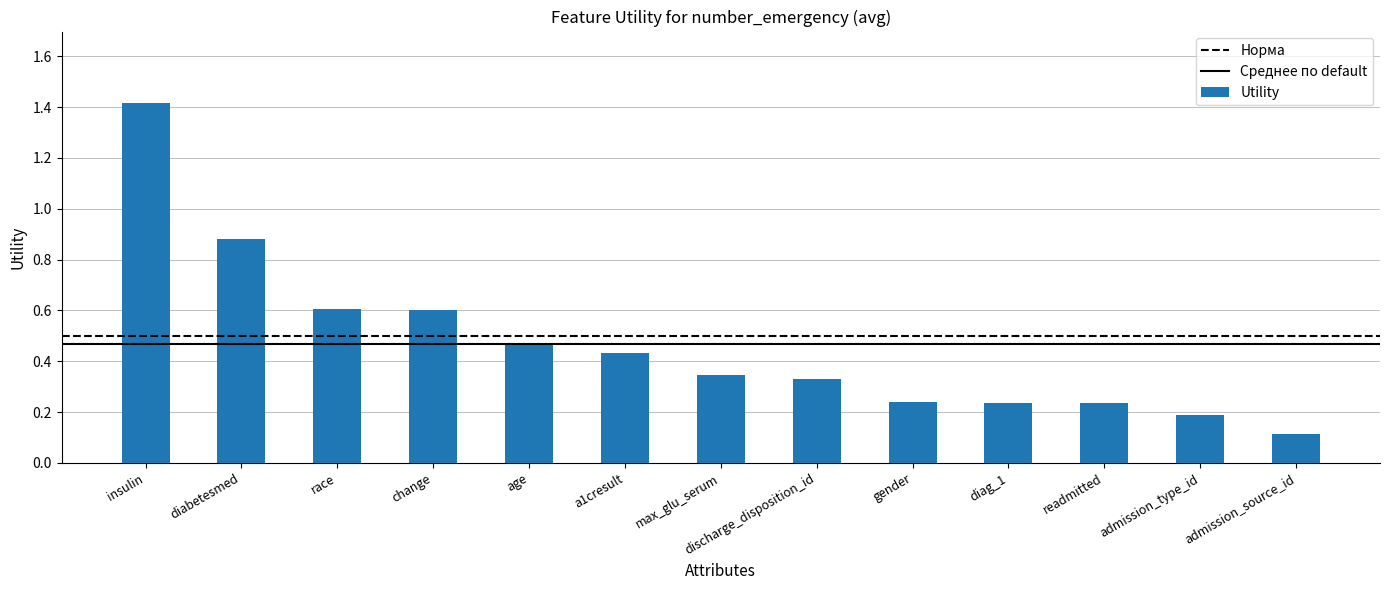

What is the label of the 11th bar from the right?

race